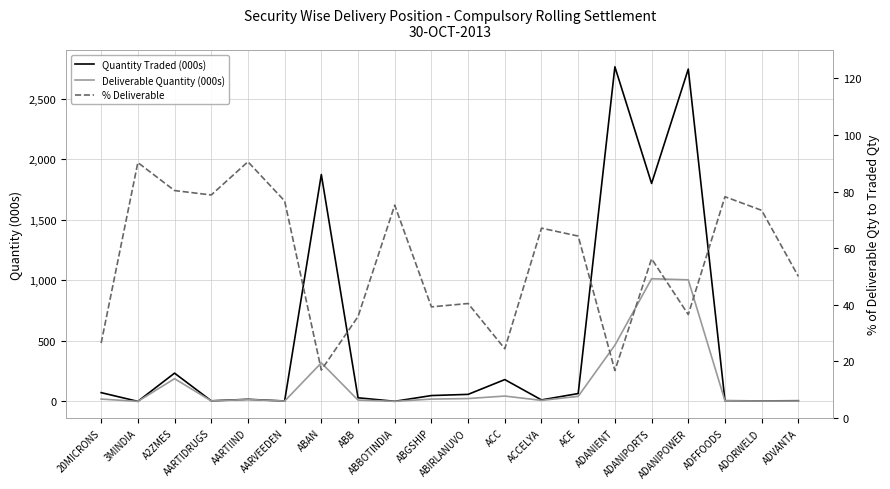

What is the average value of the Deliverable Quantity (000s) series?

159.2